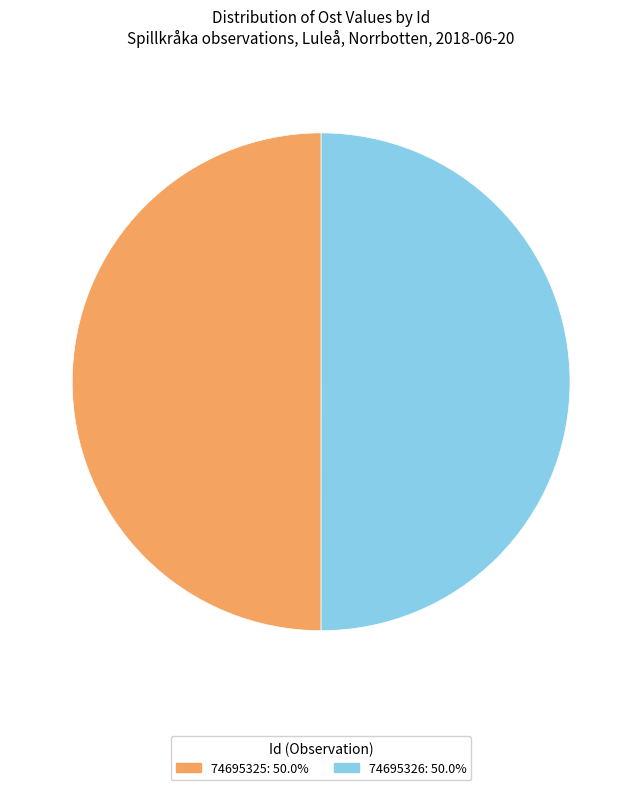

Do 74695326: 50.0% and 74695325: 50.0% together represent more than half of the pie?

Yes